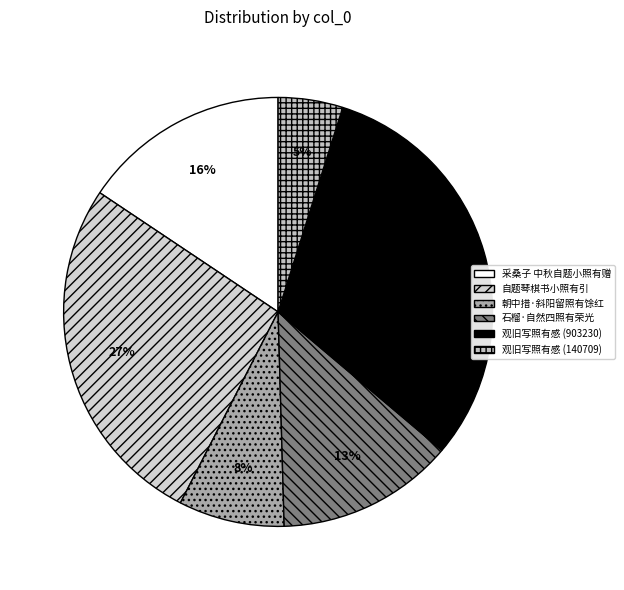

How many slices are in this pie chart?

6